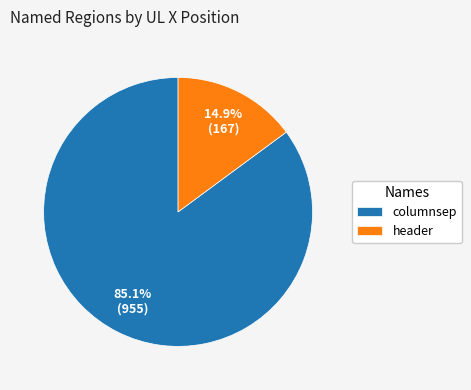

What is the ratio of the value at columnsep to the value at header?

5.7